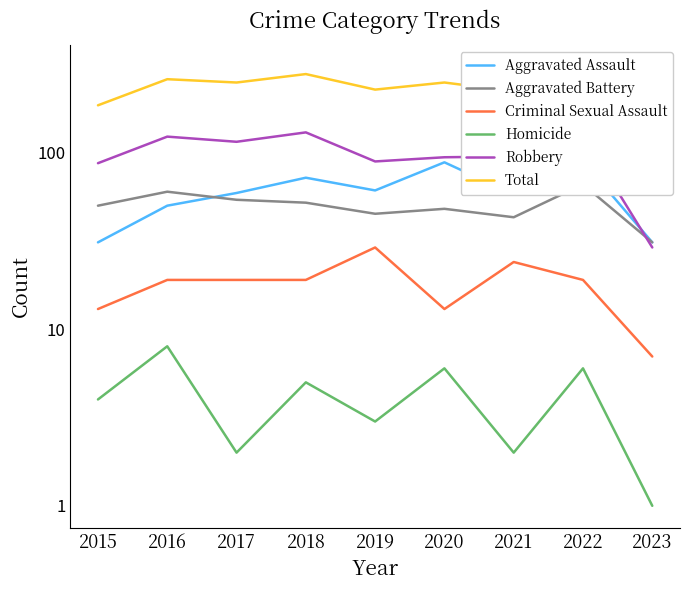

What is the value of the Criminal Sexual Assault point at the 9th from the left?

7